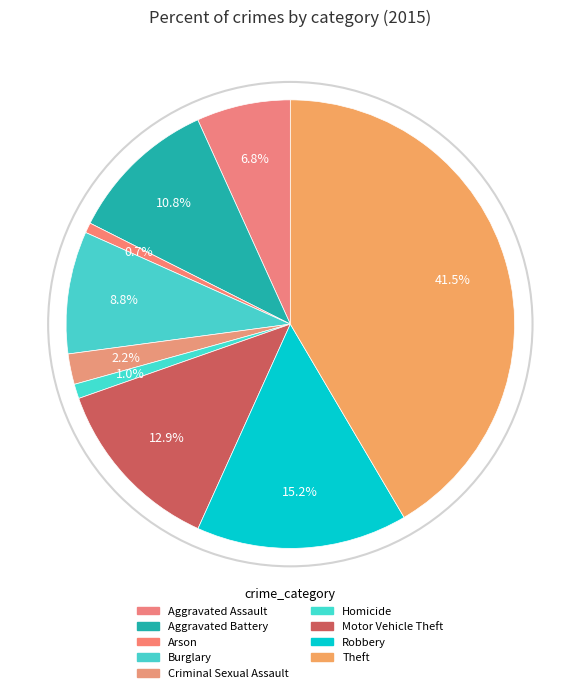

Is the sum of Burglary and Criminal Sexual Assault greater than half?

No